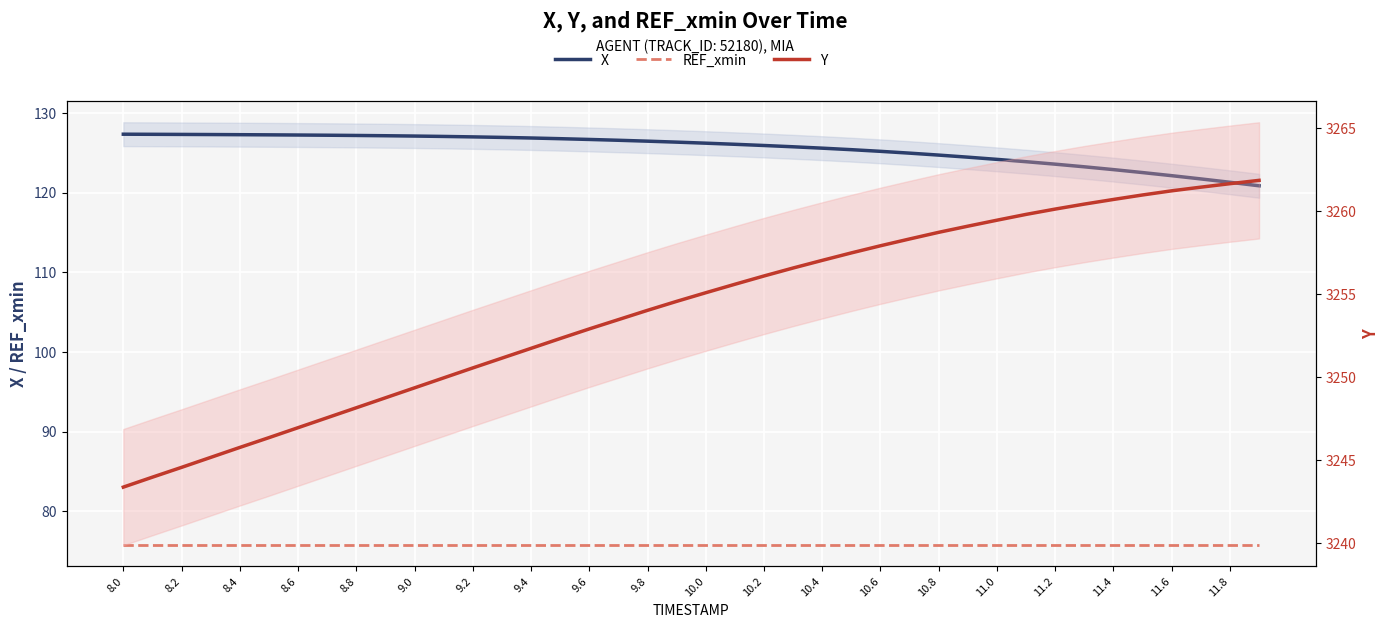

Which category has the lowest value across all series?

8.0